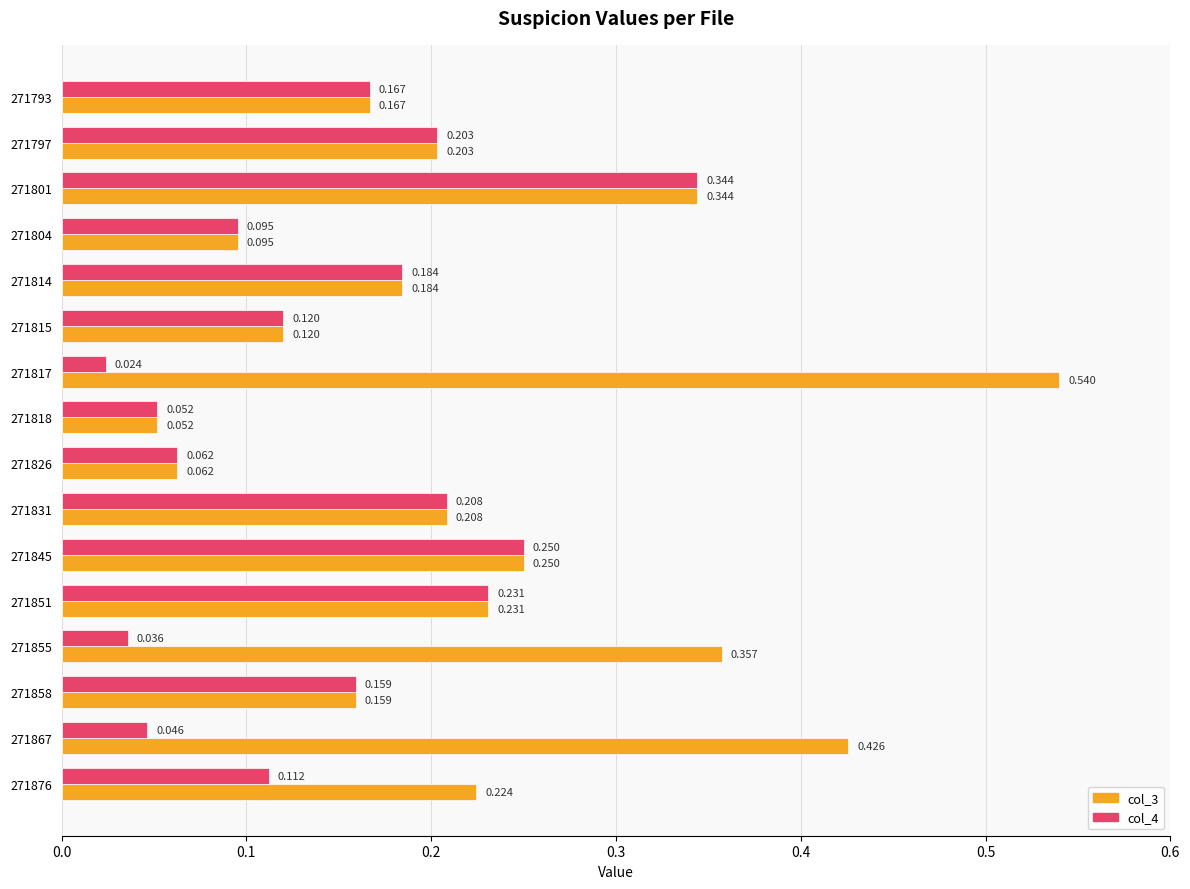

Which series has the widest spread of values?

col_3